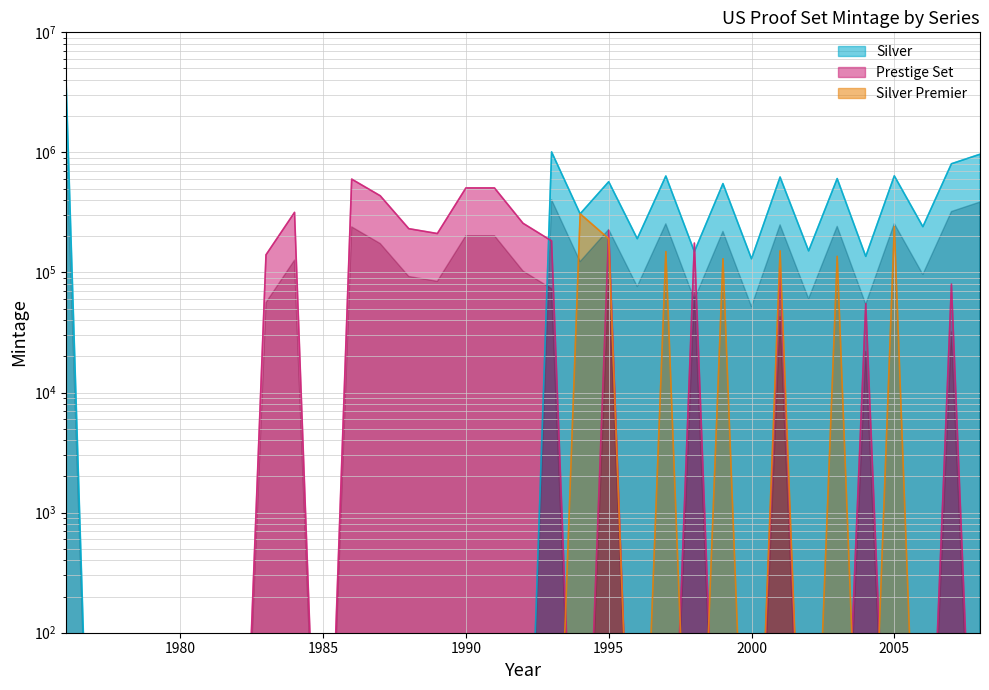

What is the total value across all series at 2001?

882133.3